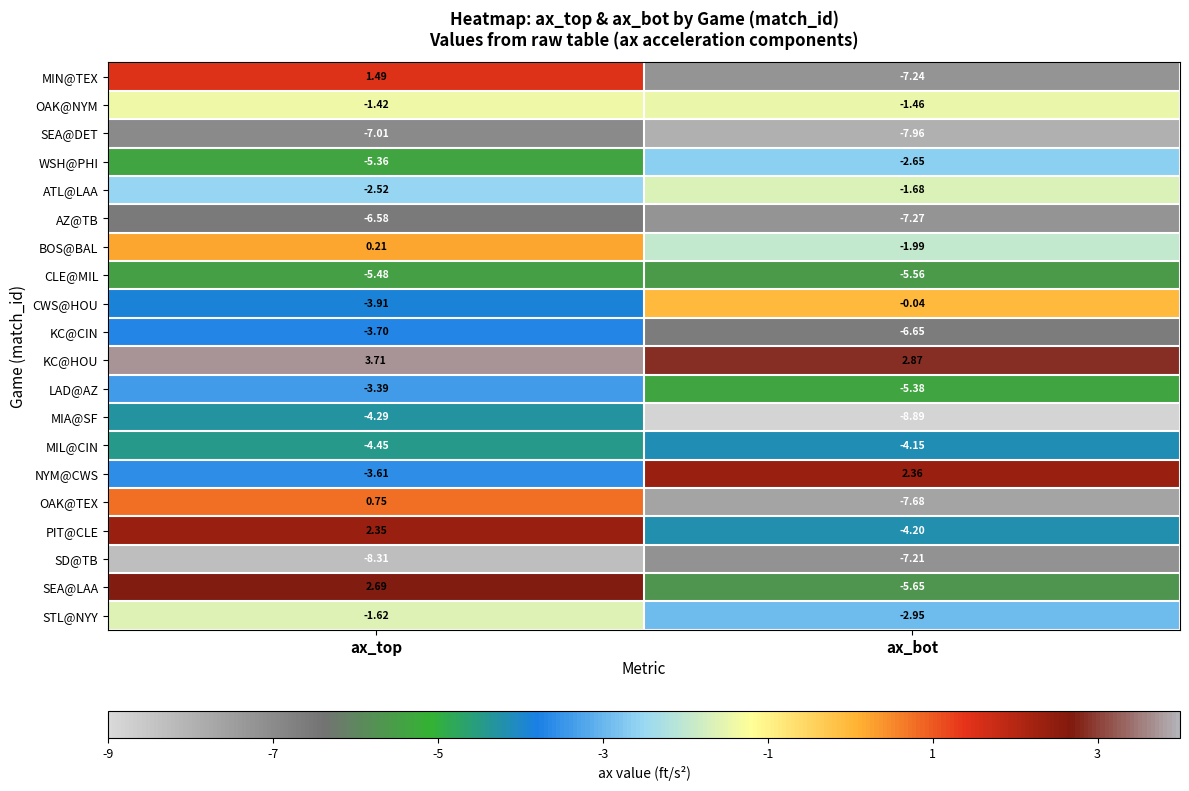

Is the value of SEA@LAA at ax_top greater than the value of PIT@CLE at ax_bot?

Yes